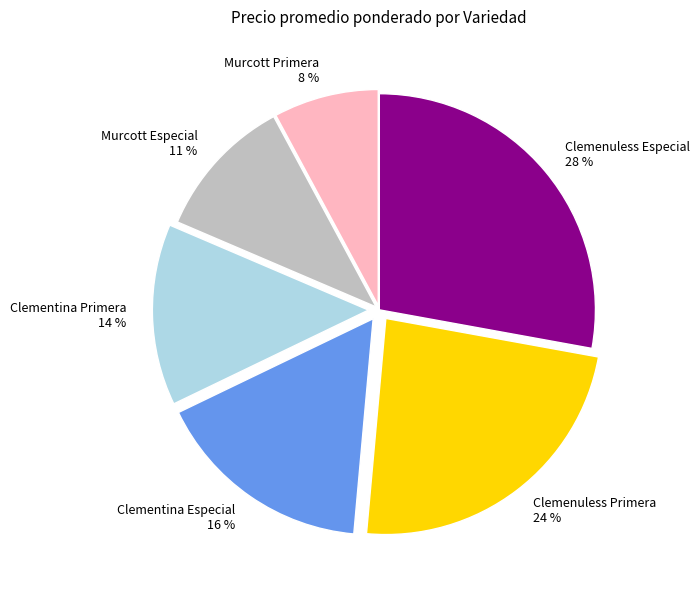

To the nearest percent, what portion does Clemenuless Primera represent?

24%